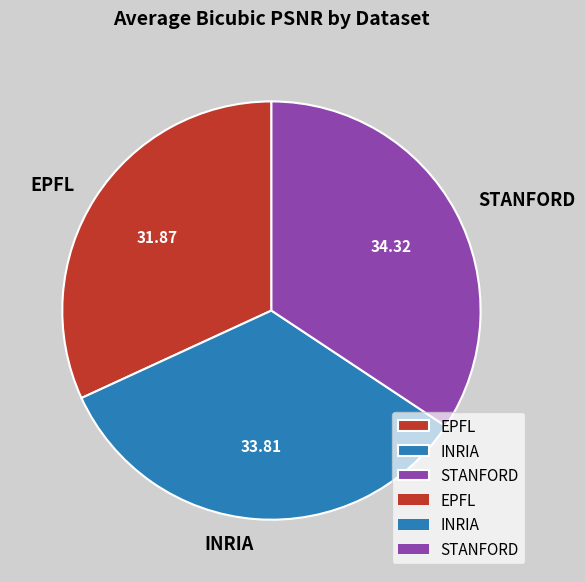

Rank the categories by value from highest to lowest.

STANFORD, INRIA, EPFL